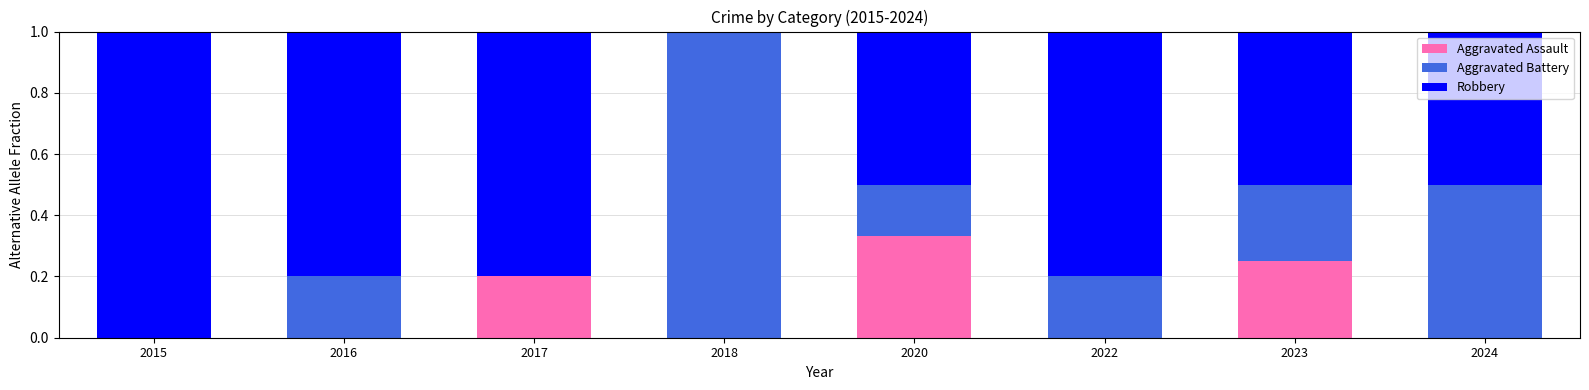

What is the total value across all series at 2020?

1.0